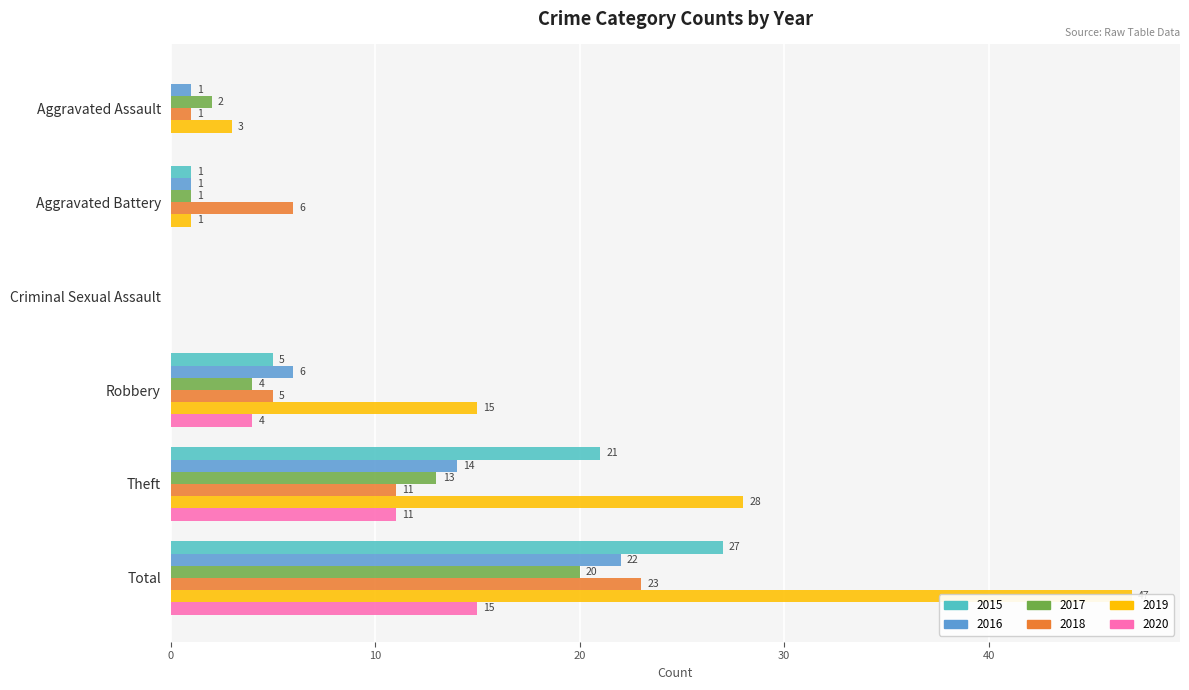

What is the label of the 5th bar from the right?

Aggravated Battery